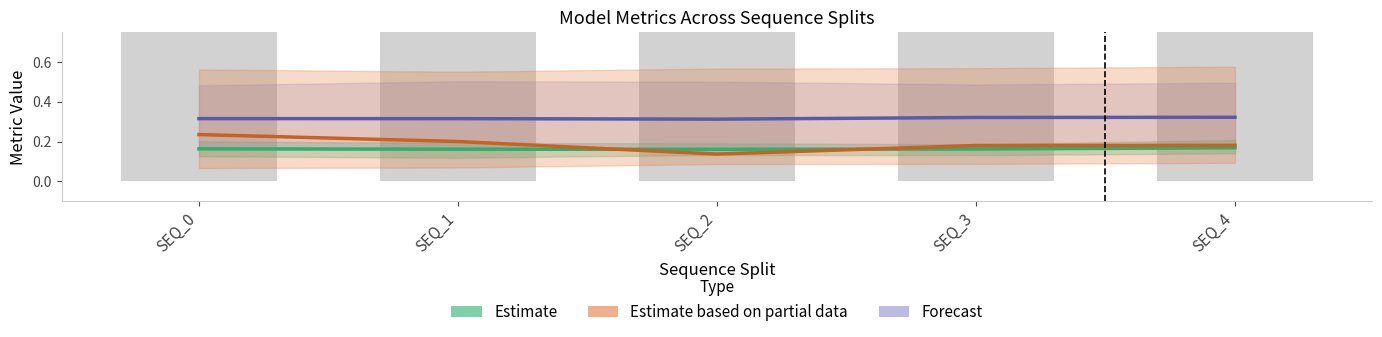

Which series has the widest spread of values?

Estimate based on partial data